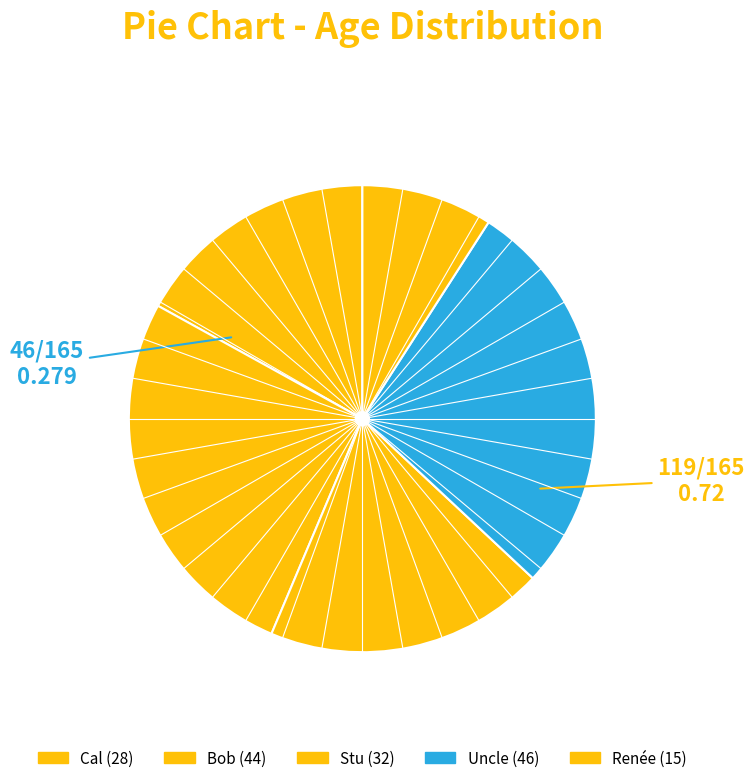

Does Uncle account for over 50% of the chart?

No